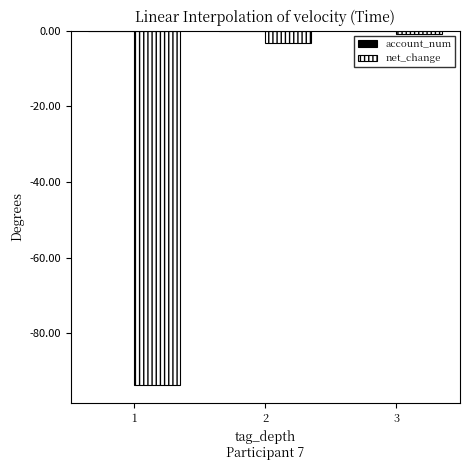

Are the bars grouped side by side (vs. stacked)?

Yes